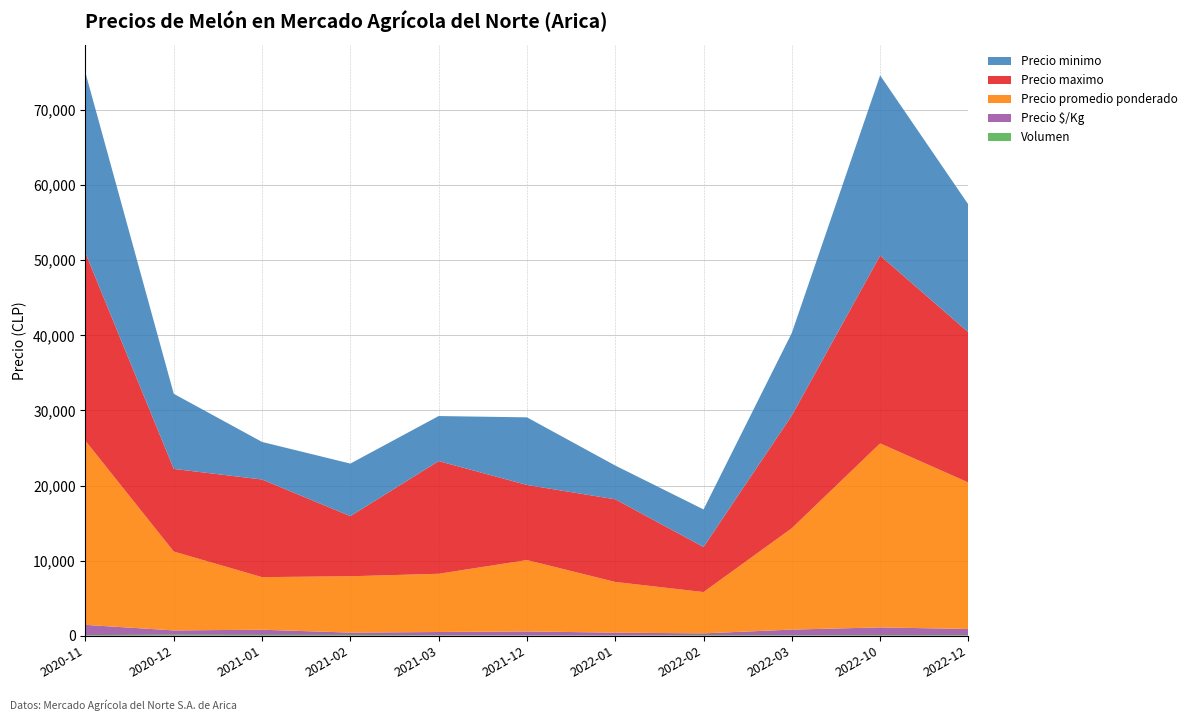

Reading right to left, transcribe all the data shown in this chart.

Precio minimo: 2022-12=17000	2022-10=24000	2022-03=11000	2022-02=5000	2022-01=4500	2021-12=9000	2021-03=6000	2021-02=7000	2021-01=5000	2020-12=10000	2020-11=24000
Precio maximo: 2022-12=20000	2022-10=25000	2022-03=15000	2022-02=6000	2022-01=11000	2021-12=10000	2021-03=15000	2021-02=8000	2021-01=13000	2020-12=11000	2020-11=25000
Precio promedio ponderado: 2022-12=19500	2022-10=24500	2022-03=13500	2022-02=5500	2022-01=6750	2021-12=9500	2021-03=7750	2021-02=7500	2021-01=7000	2020-12=10500	2020-11=24500
Precio $/Kg: 2022-12=812	2022-10=1021	2022-03=750	2022-02=229	2022-01=375	2021-12=528	2021-03=431	2021-02=312	2021-01=694	2020-12=583	2020-11=1361
Volumen: 2022-12=100	2022-10=100	2022-03=80	2022-02=100	2022-01=50	2021-12=60	2021-03=80	2021-02=120	2021-01=120	2020-12=140	2020-11=100